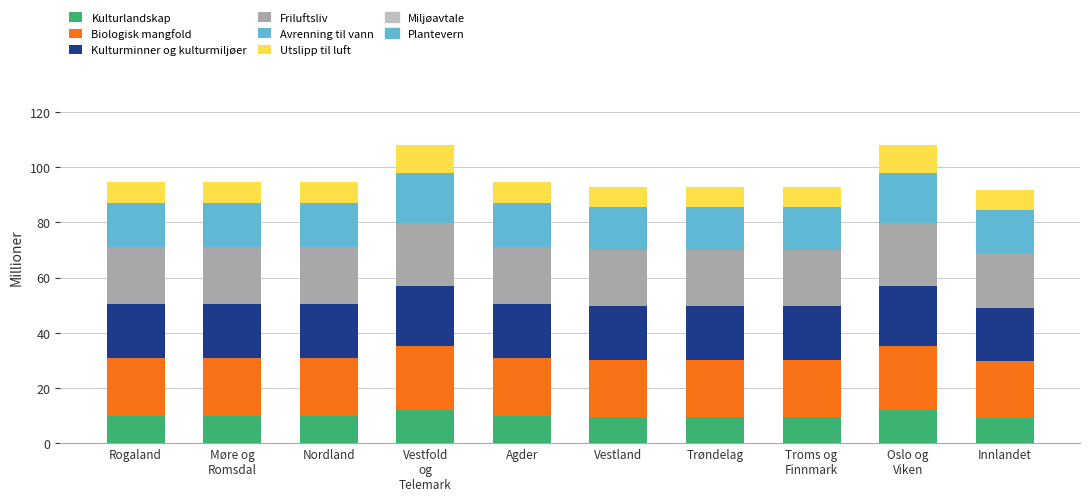

What is the average value of the Kulturlandskap series?

10.0